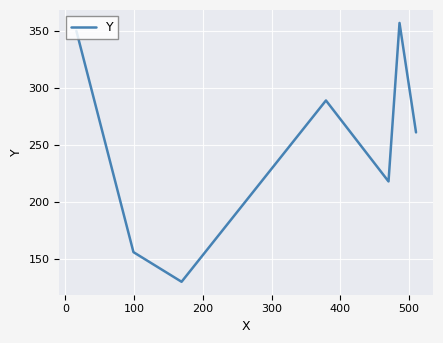

What is the smallest value displayed?

130